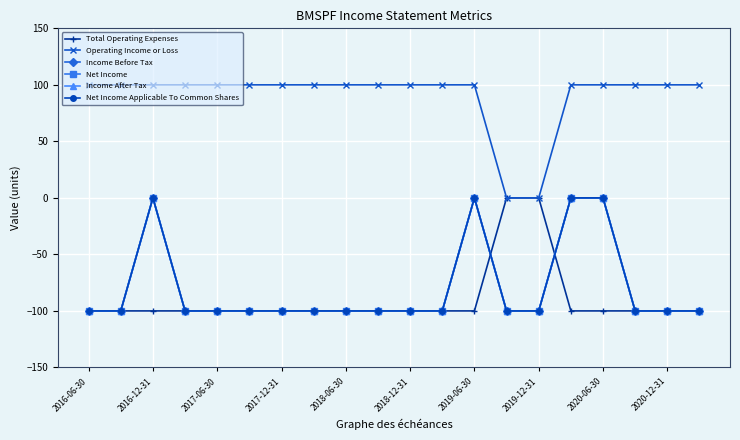

Reading left to right, extract all data points from this chart.

Total Operating Expenses: -100	-100	-100	-100	-100	-100	-100	-100	-100	-100	-100	-100	-100	0	0	-100	-100	-100	-100	-100
Operating Income or Loss: 100	100	100	100	100	100	100	100	100	100	100	100	100	0	0	100	100	100	100	100
Income Before Tax: -100	-100	0	-100	-100	-100	-100	-100	-100	-100	-100	-100	0	-100	-100	0	0	-100	-100	-100
Net Income: -100	-100	0	-100	-100	-100	-100	-100	-100	-100	-100	-100	0	-100	-100	0	0	-100	-100	-100
Income After Tax: -100	-100	0	-100	-100	-100	-100	-100	-100	-100	-100	-100	0	-100	-100	0	0	-100	-100	-100
Net Income Applicable To Common Shares: -100	-100	0	-100	-100	-100	-100	-100	-100	-100	-100	-100	0	-100	-100	0	0	-100	-100	-100